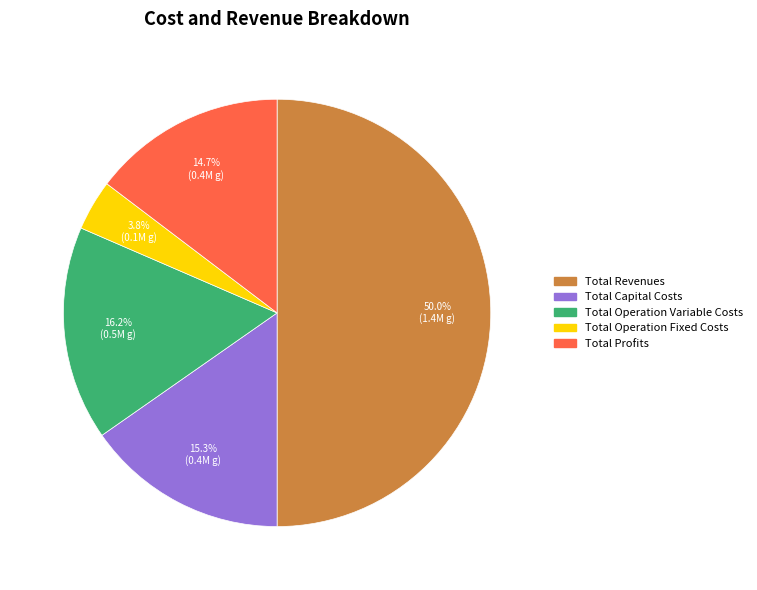

Rank the categories by value from highest to lowest.

Total Revenues, Total Operation Variable Costs, Total Capital Costs, Total Profits, Total Operation Fixed Costs